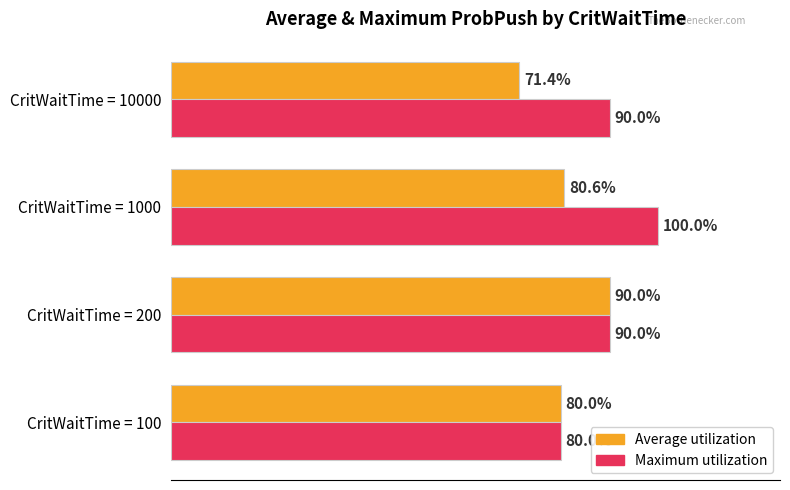

Rank the series by their average value, from highest to lowest.

Maximum utilization, Average utilization